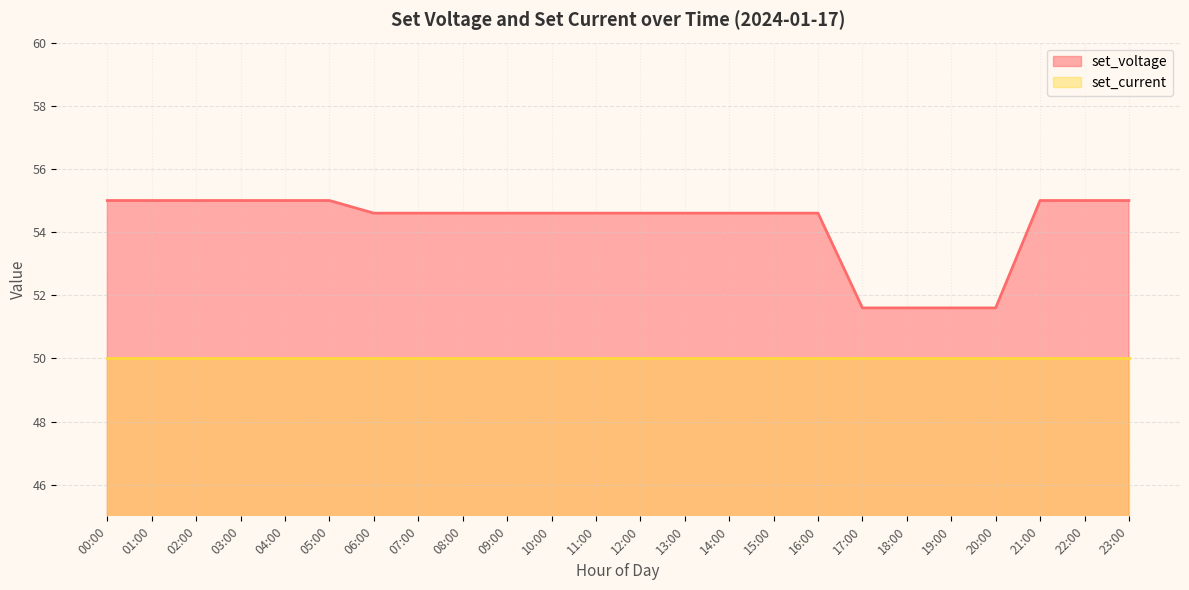

How many lines are shown in the chart?

2